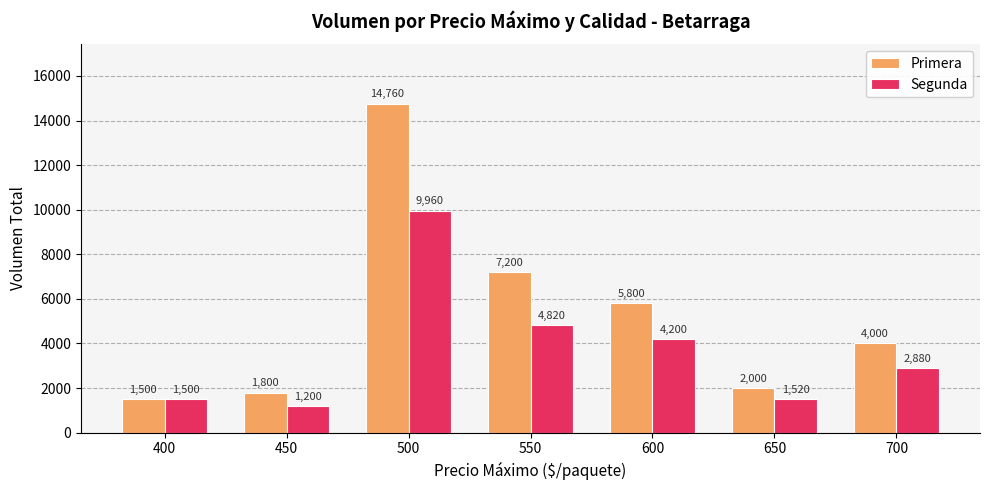

Reading left to right, list all the values displayed in this chart.

Primera: 400=1500	450=1800	500=14760	550=7200	600=5800	650=2000	700=4000
Segunda: 400=1500	450=1200	500=9960	550=4820	600=4200	650=1520	700=2880